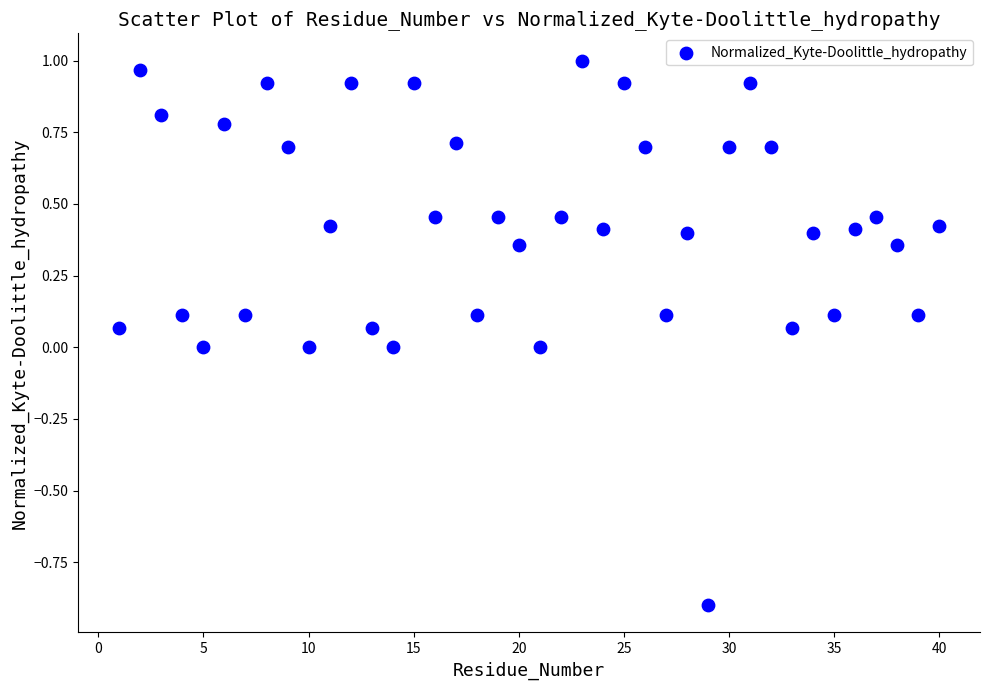

What is the range of Y values (max minus min)?

1.9